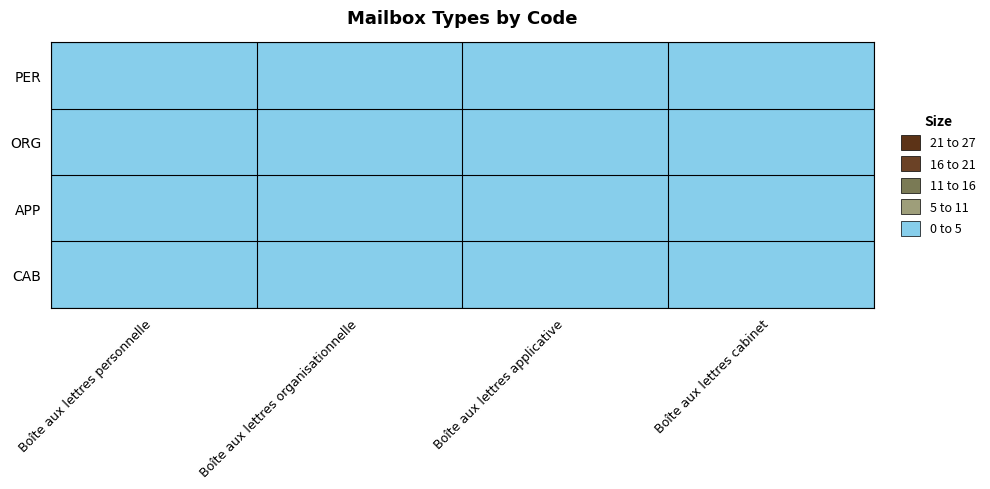

Reading left to right, what are all the values shown in this chart?

PER: Boîte aux lettres personnelle=1	Boîte aux lettres organisationnelle=0	Boîte aux lettres applicative=0	Boîte aux lettres cabinet=0
ORG: Boîte aux lettres personnelle=0	Boîte aux lettres organisationnelle=1	Boîte aux lettres applicative=0	Boîte aux lettres cabinet=0
APP: Boîte aux lettres personnelle=0	Boîte aux lettres organisationnelle=0	Boîte aux lettres applicative=1	Boîte aux lettres cabinet=0
CAB: Boîte aux lettres personnelle=0	Boîte aux lettres organisationnelle=0	Boîte aux lettres applicative=0	Boîte aux lettres cabinet=1